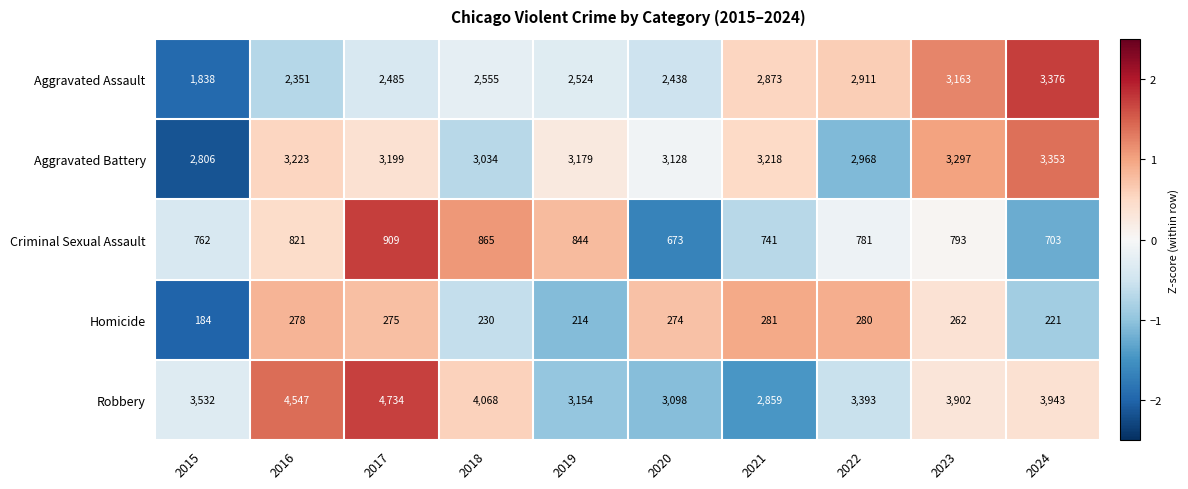

What is the spread (max minus min) of values at 2022?

3113